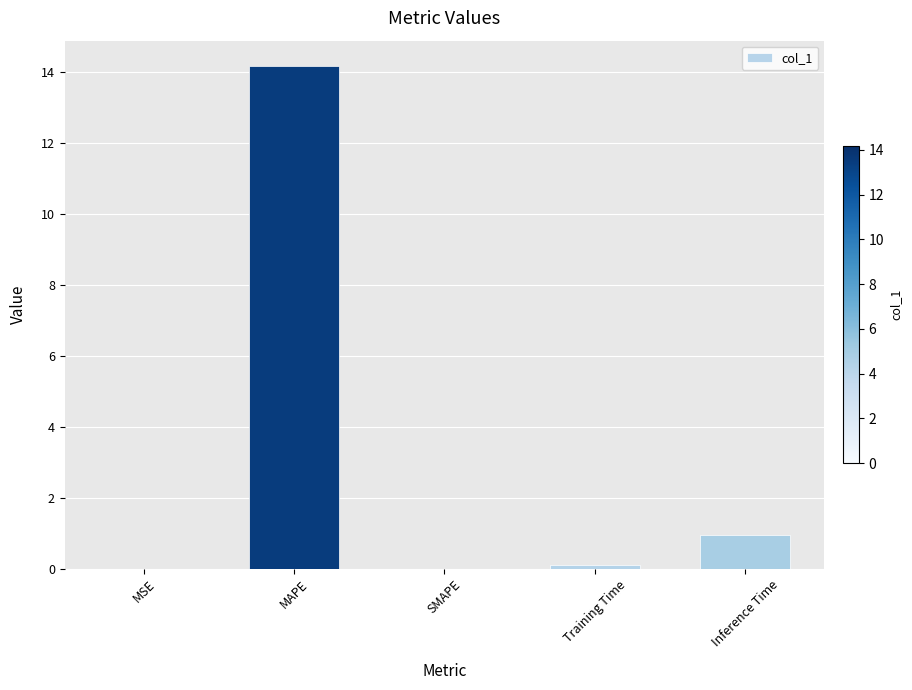

What value does the data have at MAPE?

14.2